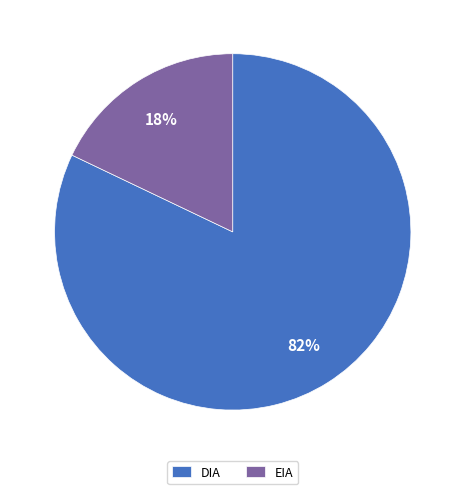

Combined, do EIA and DIA account for over 50%?

Yes